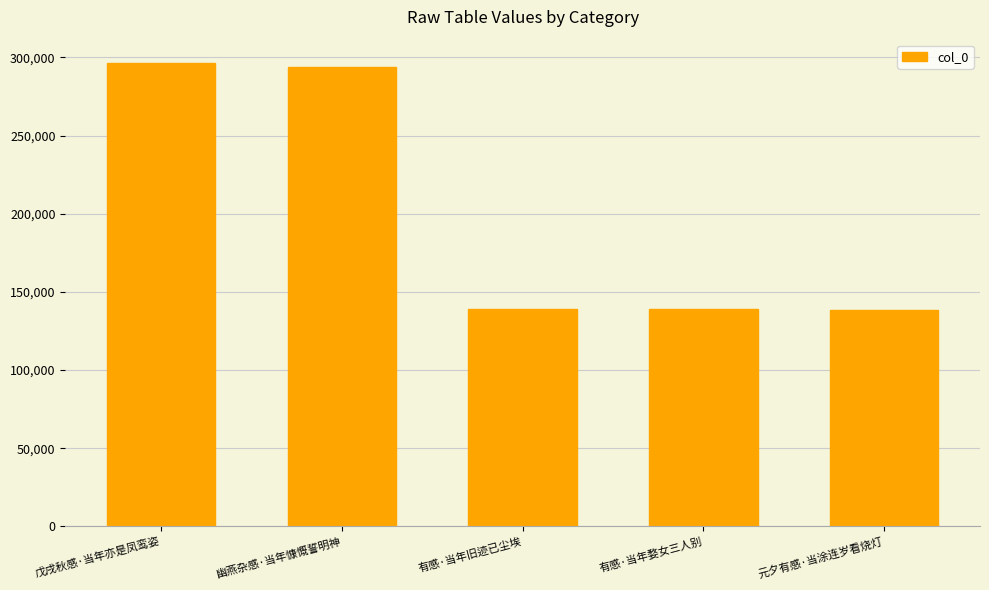

What is the greatest value displayed?

296578